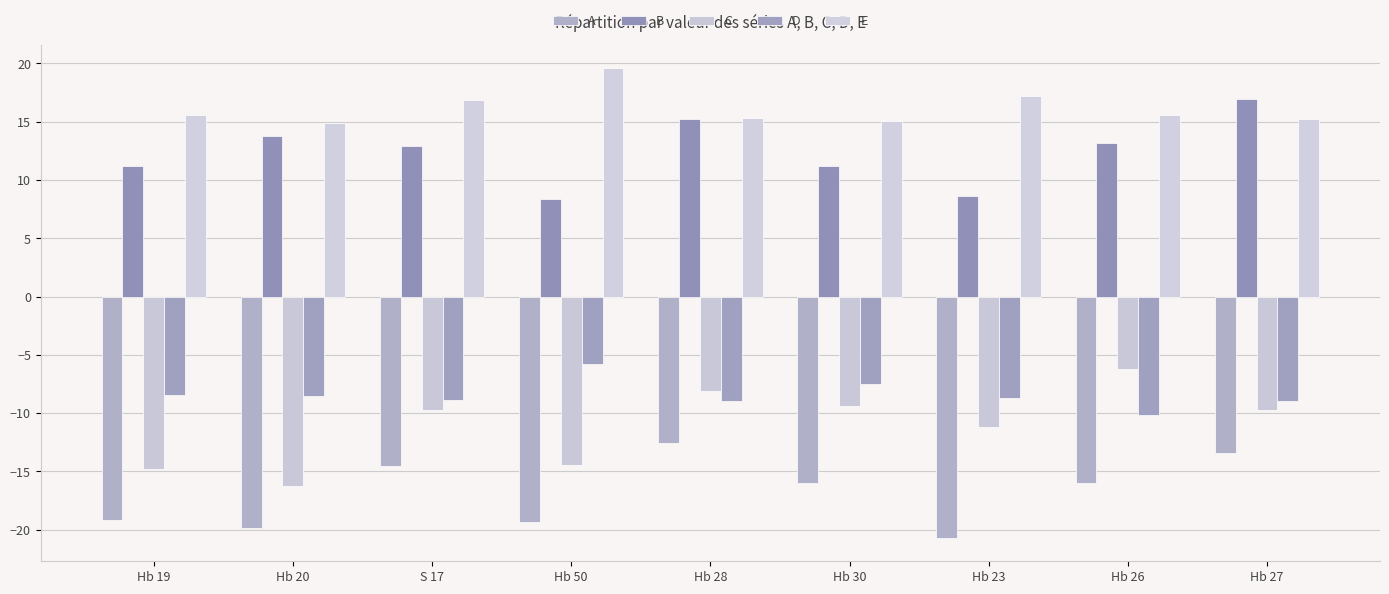

What is the difference between the maximum and minimum values in the A series?

8.2